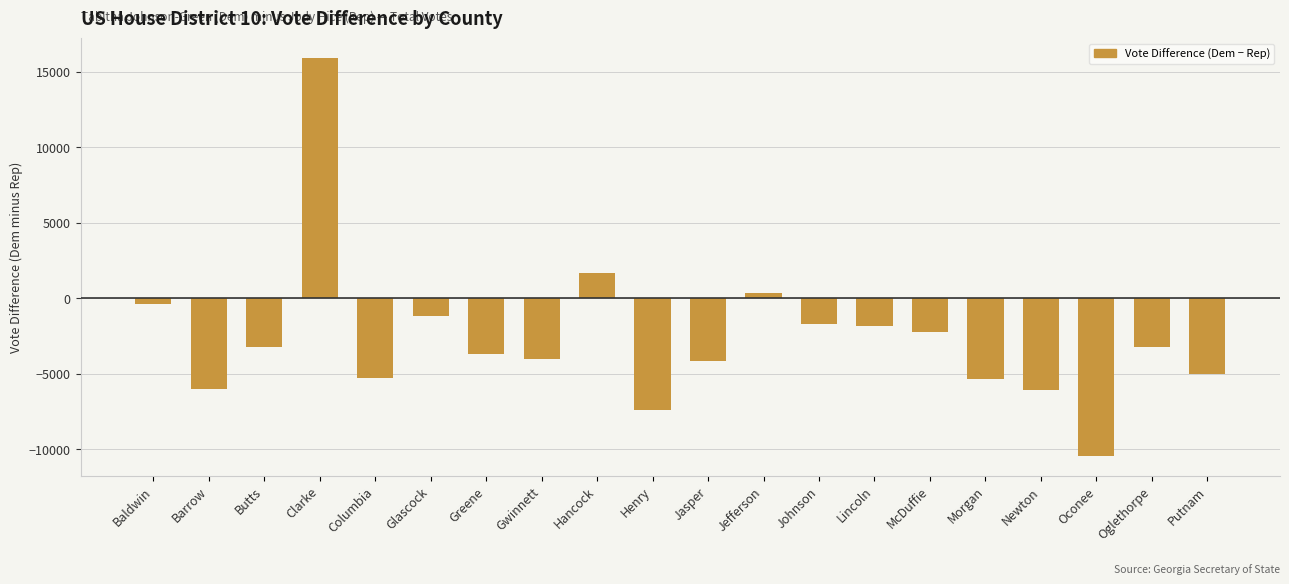

What is the sum of the values at Glascock and Hancock?

441